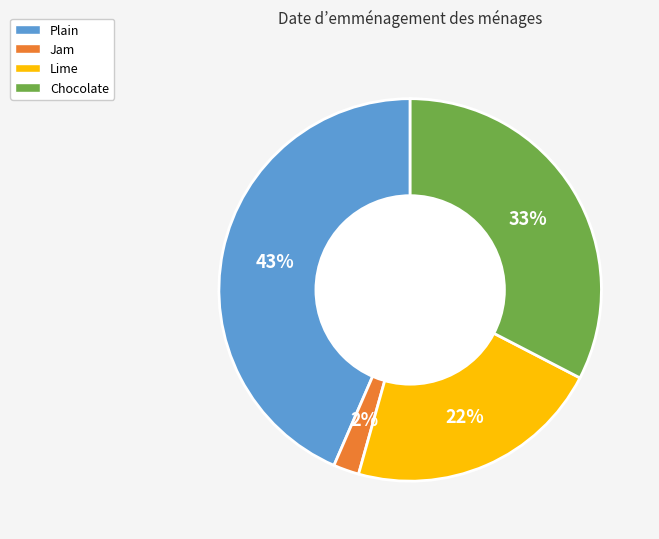

To the nearest percent, what portion does Jam represent?

2%